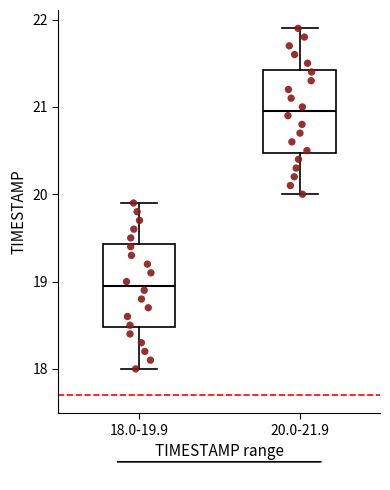

Reading left to right, transcribe this box plot: for each box, give where its median line is, the range the box spans, and where its two whiskers end, as read against the y-axis. The values are not printed on the chart, so give them approximately, as read against the axis.

18.0-19.9: median 19.0, box 18.5 to 19.4, whiskers 18.0 to 19.9
20.0-21.9: median 21.0, box 20.5 to 21.4, whiskers 20.0 to 21.9